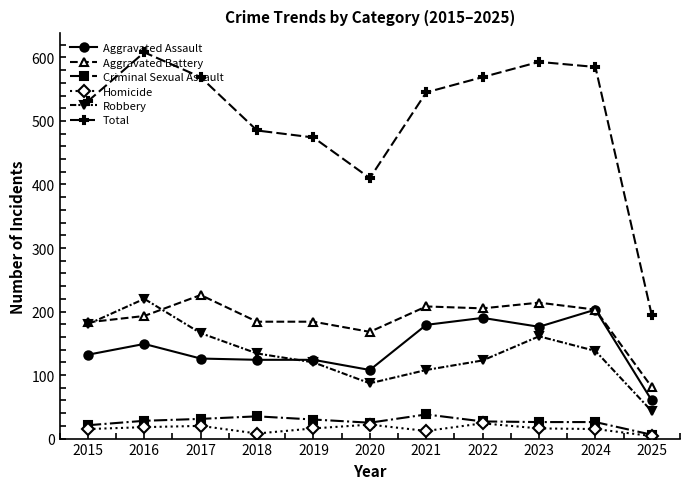

True or false: Aggravated Assault has more than 0 points higher than both neighbors.

True